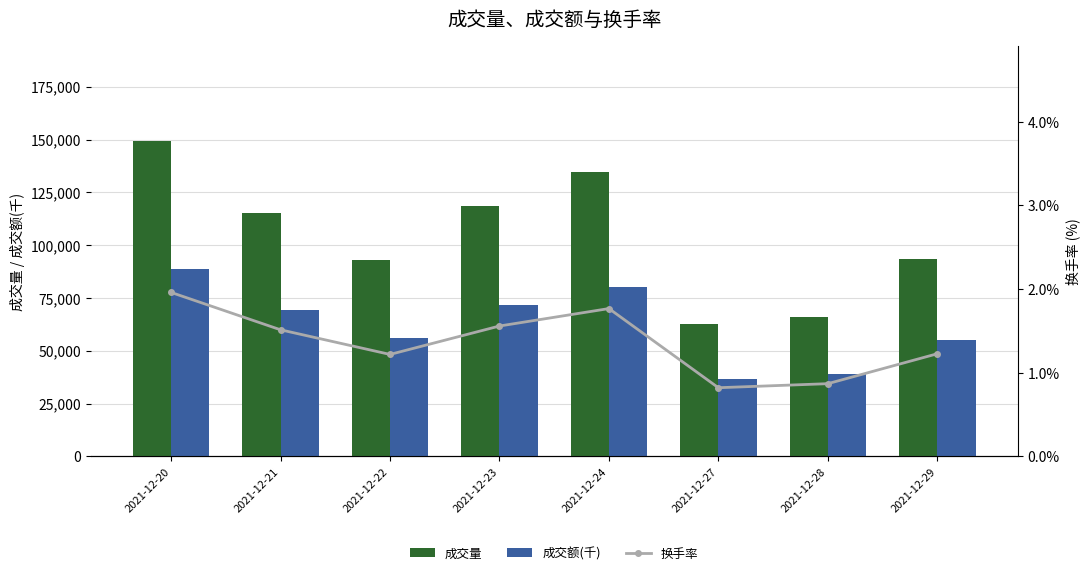

What is the value of the 换手率 bar at the 2nd from the left?

1.5